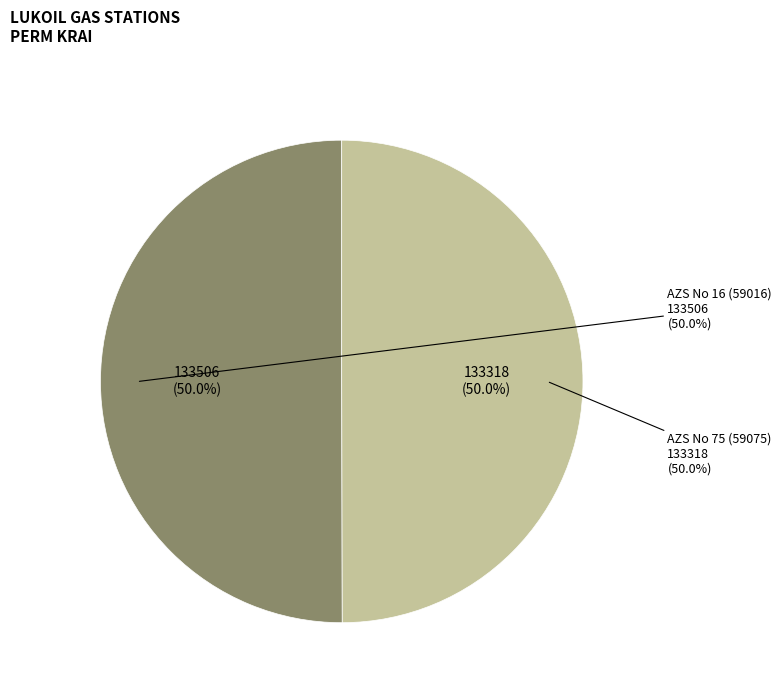

Combined, do AZS No 16 (59016) and AZS No 75 (59075) account for over 50%?

Yes